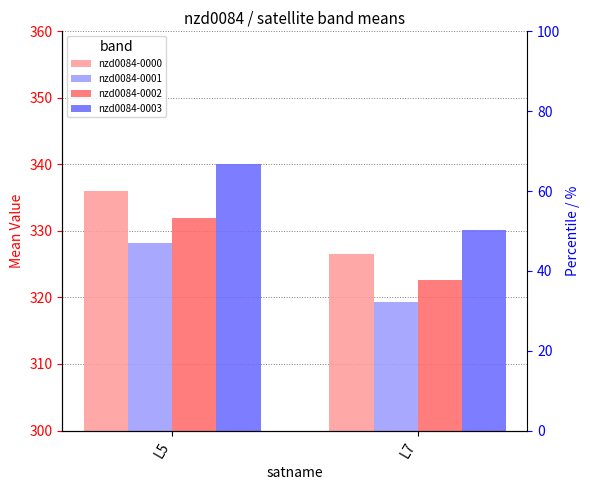

Between L7 and L5, which is larger?

L5